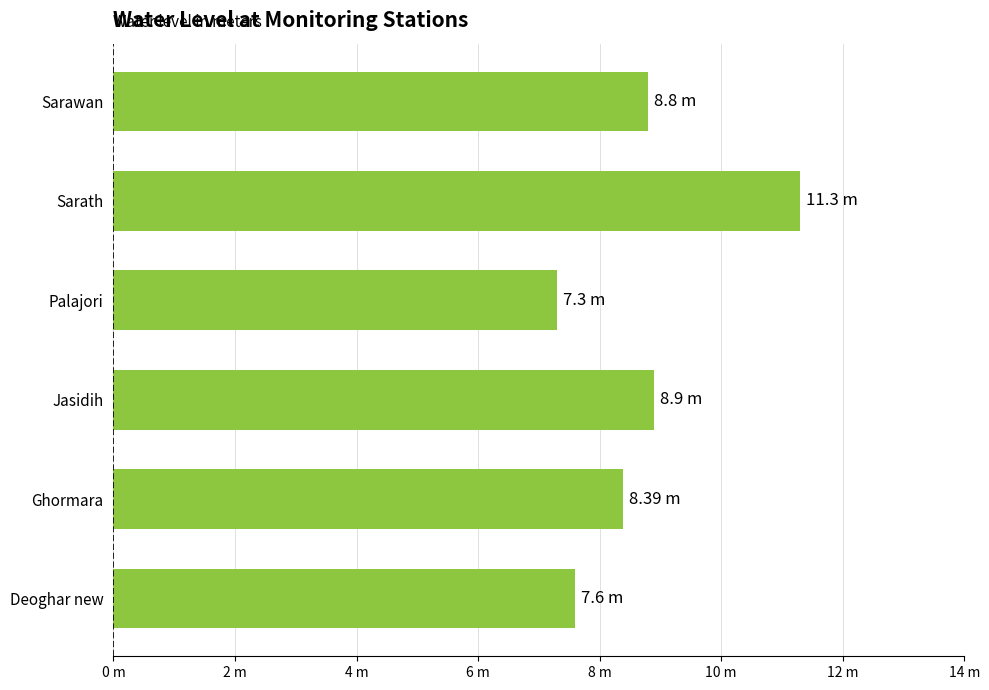

Are the bars grouped side by side (vs. stacked)?

No